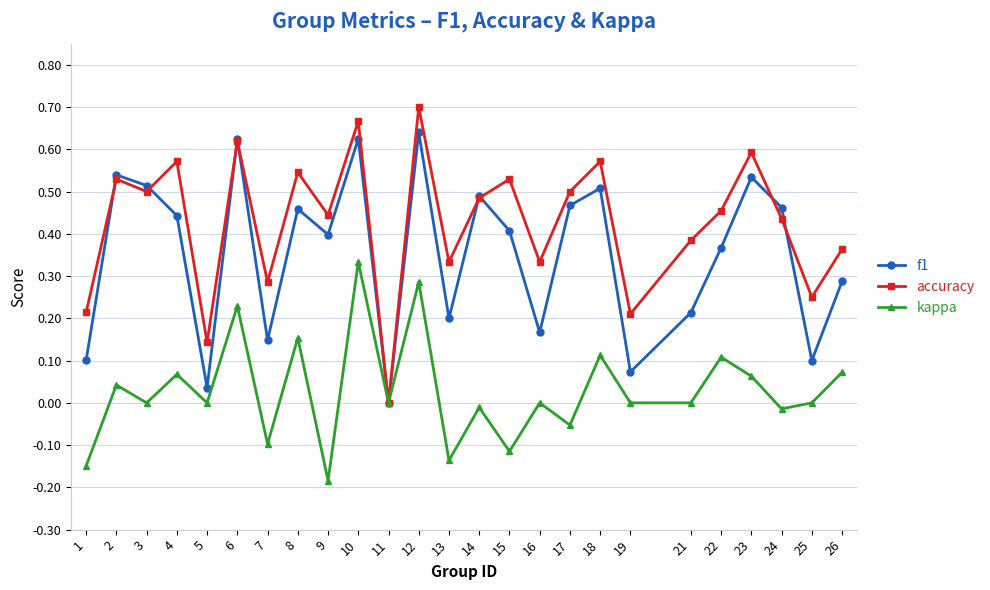

Which series has the largest total across all categories?

accuracy